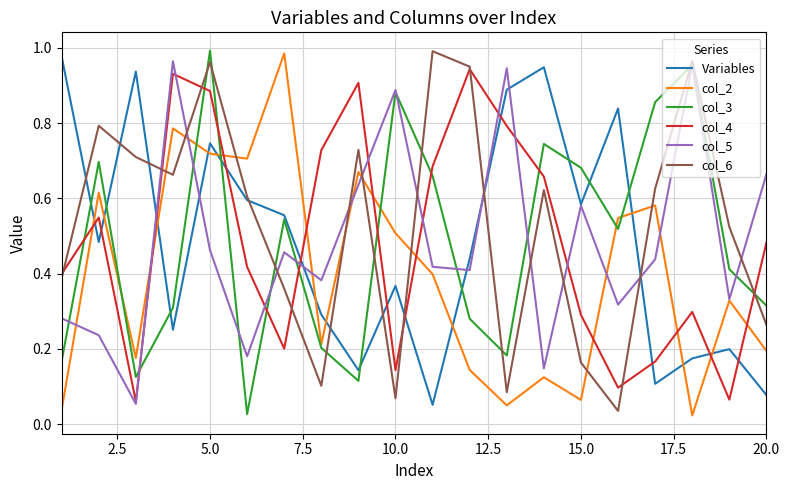

After their last crossing, which series has the higher values: col_2 or Variables?

col_2